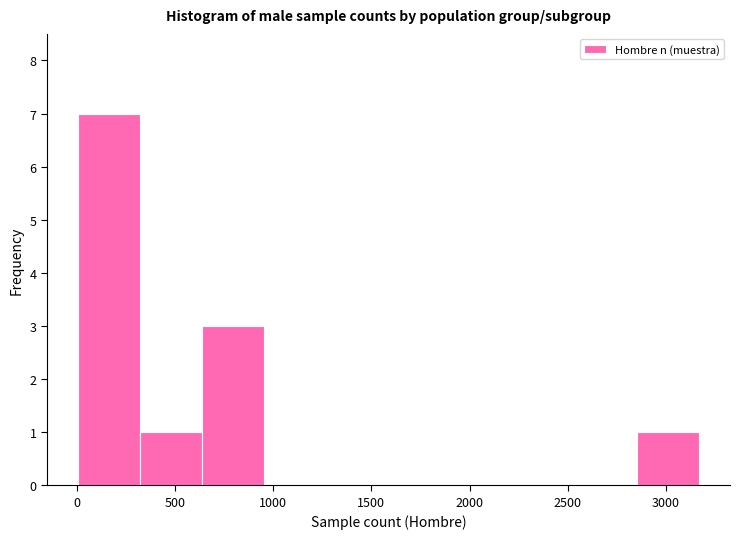

Reading left to right, list every bar in this chart as the range it spans on the x-axis followed by its height. Neither the bar edges nor the heights are printed on the chart, so give them approximately, as read against the axes.

0 to 300: 7
300 to 650: 1
650 to 950: 3
950 to 1250: 0
1250 to 1600: 0
1600 to 1900: 0
1900 to 2200: 0
2200 to 2550: 0
2550 to 2850: 0
2850 to 3150: 1